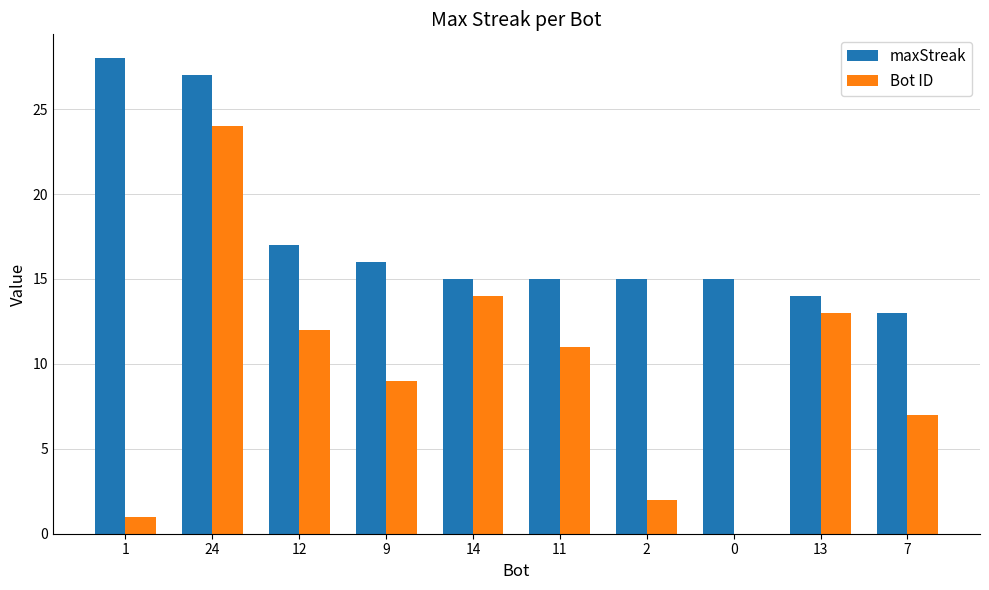

Between 24 and 12, which series saw the biggest shift?

Bot ID